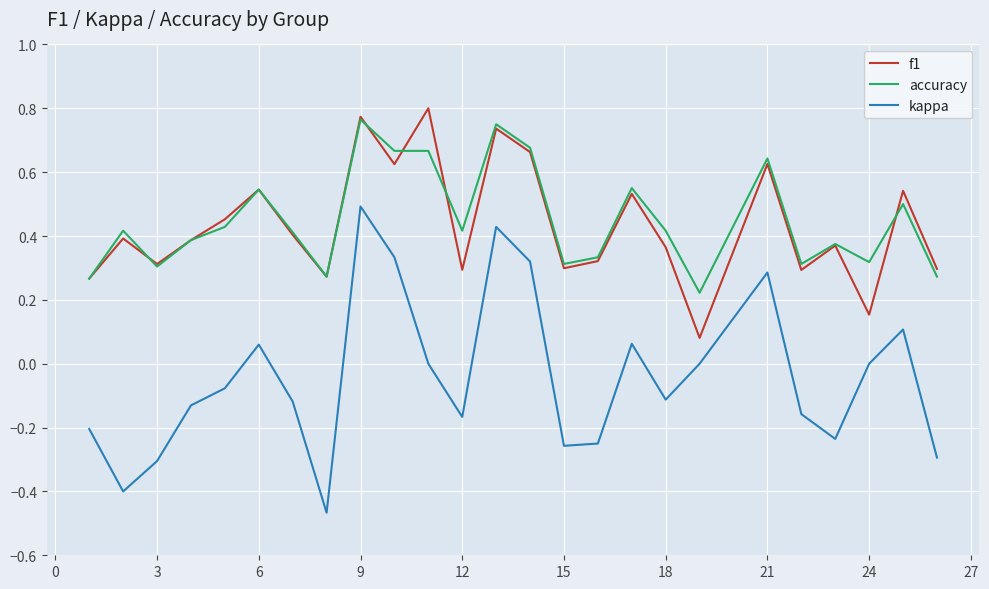

True or false: kappa and accuracy cross at least once.

False